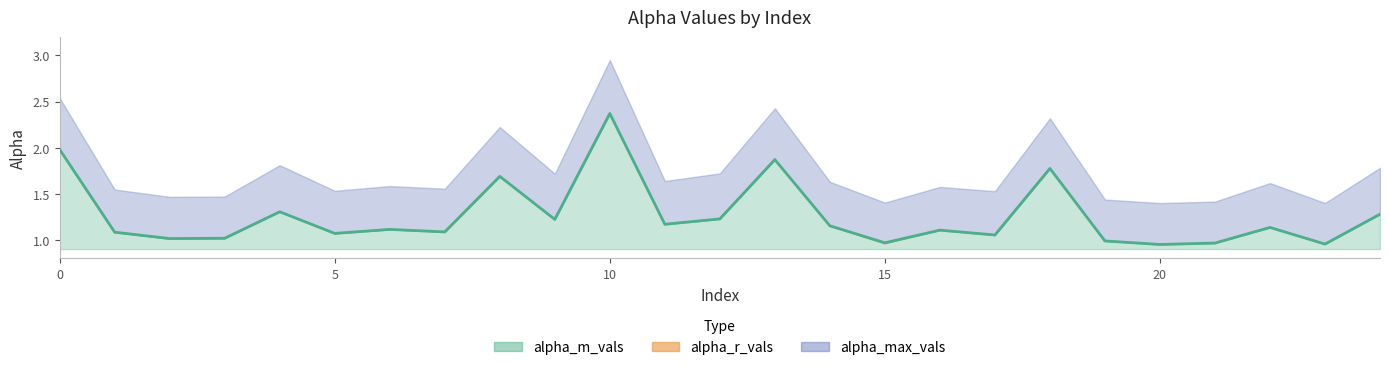

What is the sum of the alpha_max_vals values at 23 and 11?

3.0